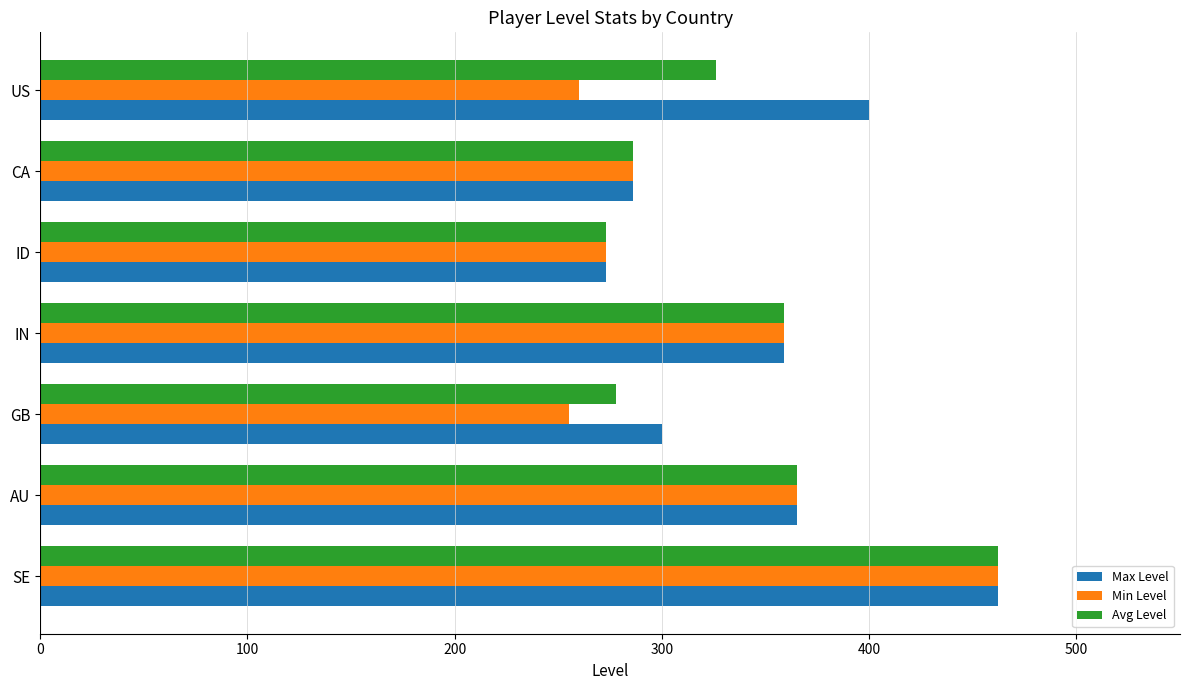

What is the average value of the Min Level series?

323